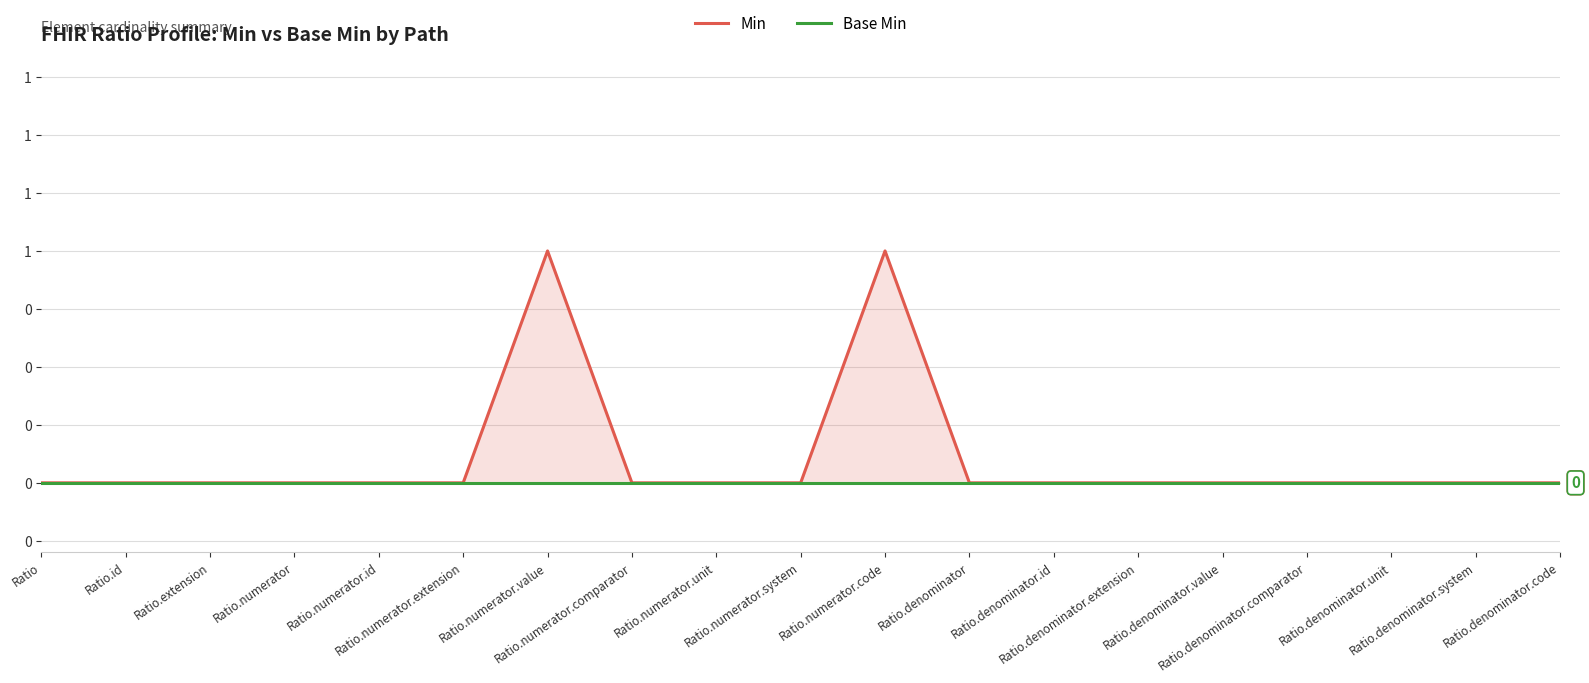

What is the label of the 4th point from the left?

Ratio.numerator